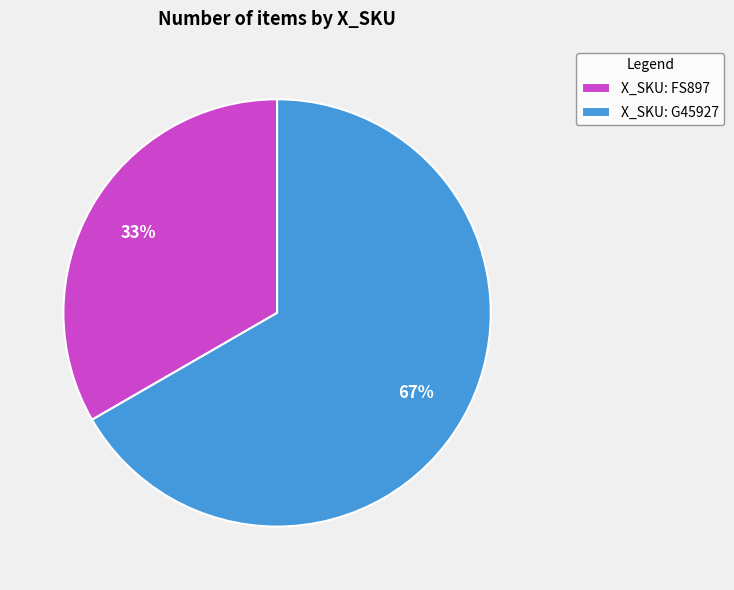

What percentage is the X_SKU: G45927 slice, to the nearest percent?

67%